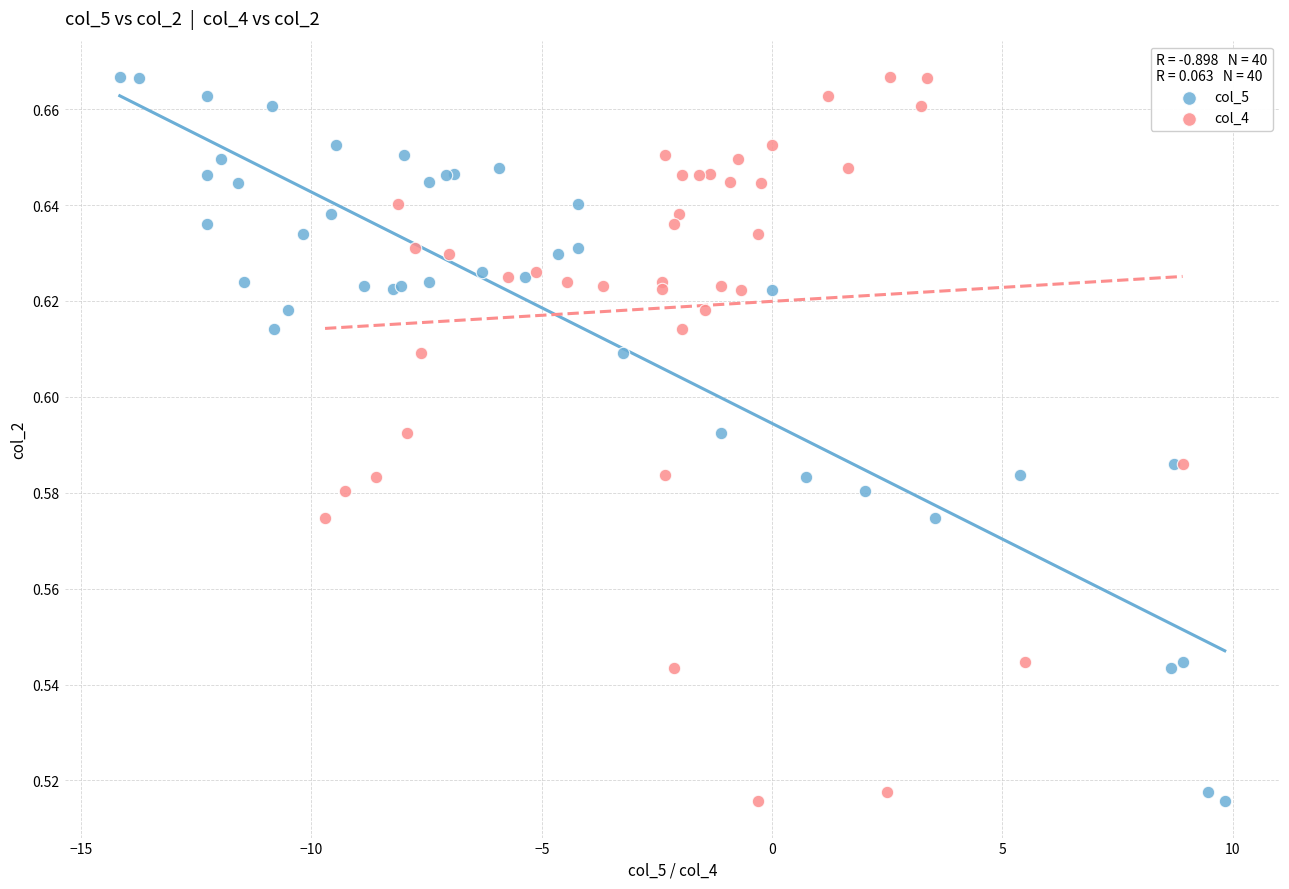

What are all the series names shown in the legend?

col_5, col_4